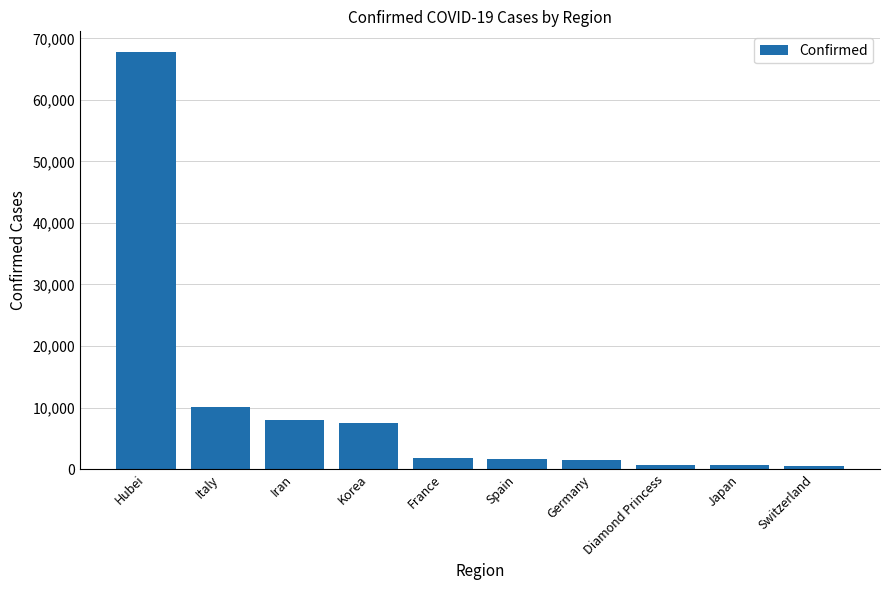

What is the smallest value displayed?

491